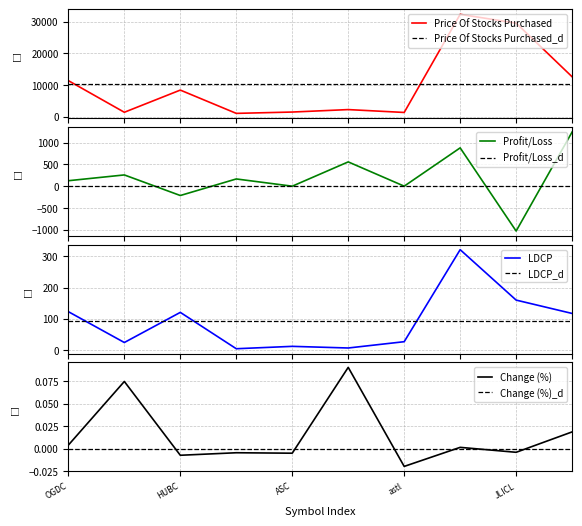

Which series has the largest total across all categories?

Price Of Stocks Purchased